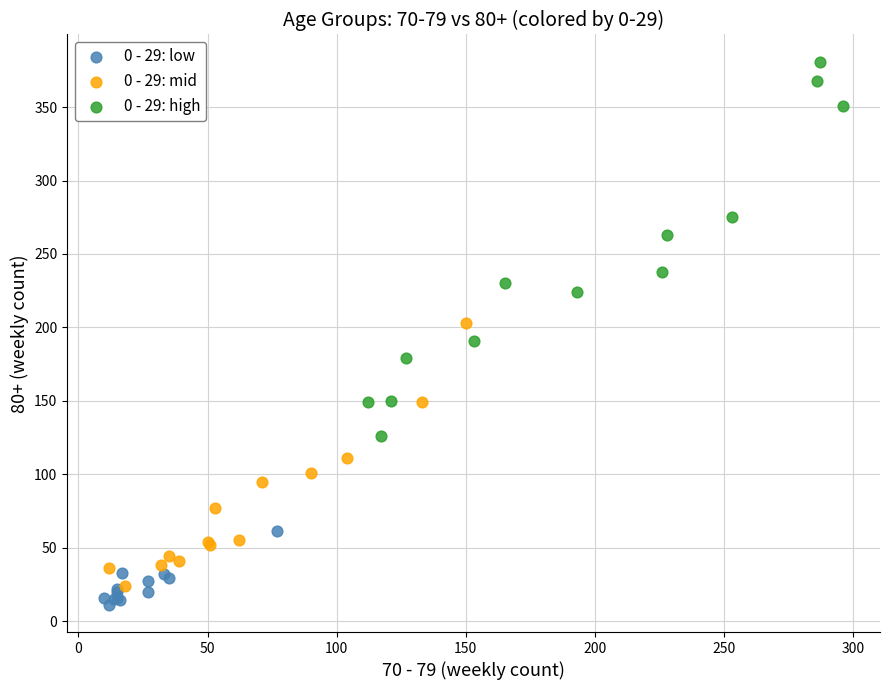

Which series contains the highest Y value?

0 - 29: high